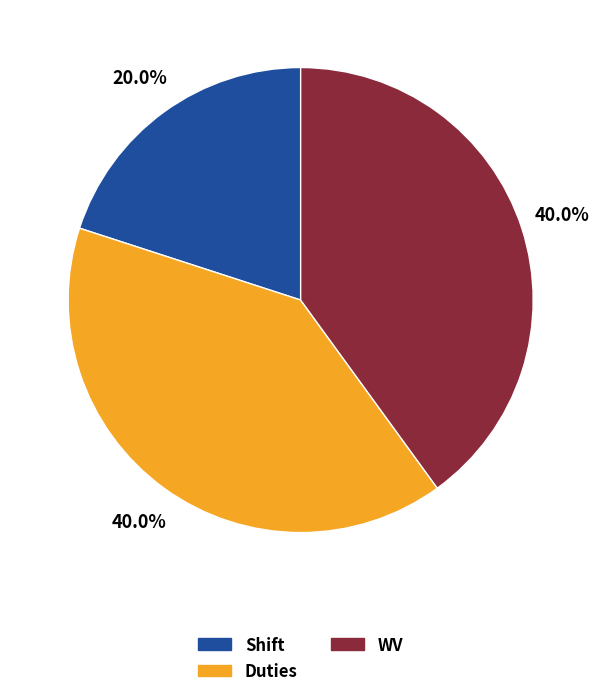

What is the smallest slice in the pie chart?

Shift